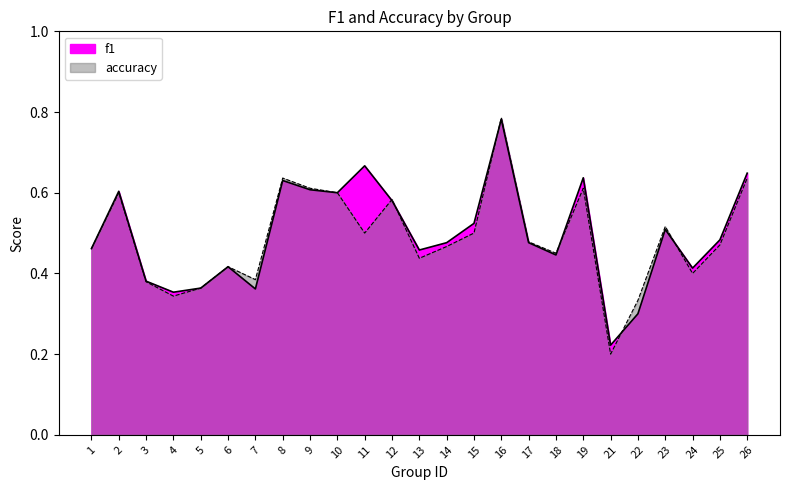

Reading left to right, extract all data points from this chart.

f1: 0.5	0.6	0.4	0.4	0.4	0.4	0.4	0.6	0.6	0.6	0.7	0.6	0.5	0.5	0.5	0.8	0.5	0.4	0.6	0.2	0.3	0.5	0.4	0.5	0.6
accuracy: 0.5	0.6	0.4	0.3	0.4	0.4	0.4	0.6	0.6	0.6	0.5	0.6	0.4	0.5	0.5	0.8	0.5	0.5	0.6	0.2	0.3	0.5	0.4	0.5	0.6